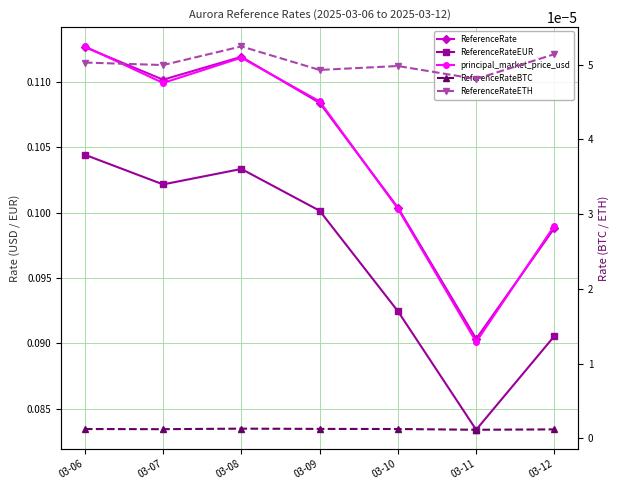

Reading left to right, what are all the values shown in this chart?

ReferenceRate: 03-06=0.1	03-07=0.1	03-08=0.1	03-09=0.1	03-10=0.1	03-11=0.1	03-12=0.1
ReferenceRateEUR: 03-06=0.1	03-07=0.1	03-08=0.1	03-09=0.1	03-10=0.1	03-11=0.1	03-12=0.1
principal_market_price_usd: 03-06=0.1	03-07=0.1	03-08=0.1	03-09=0.1	03-10=0.1	03-11=0.1	03-12=0.1
ReferenceRateBTC: 03-06=0.0	03-07=0.0	03-08=0.0	03-09=0.0	03-10=0.0	03-11=0.0	03-12=0.0
ReferenceRateETH: 03-06=0.0	03-07=0.0	03-08=0.0	03-09=0.0	03-10=0.0	03-11=0.0	03-12=0.0